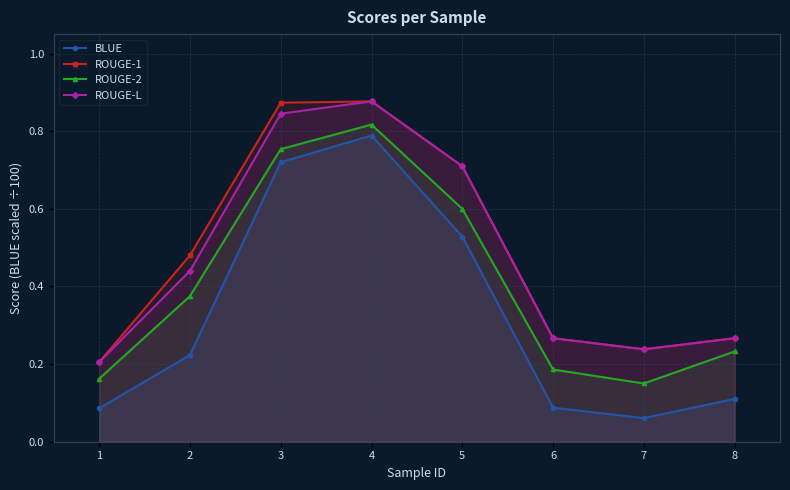

What is the spread (max minus min) of values at 5?

0.2